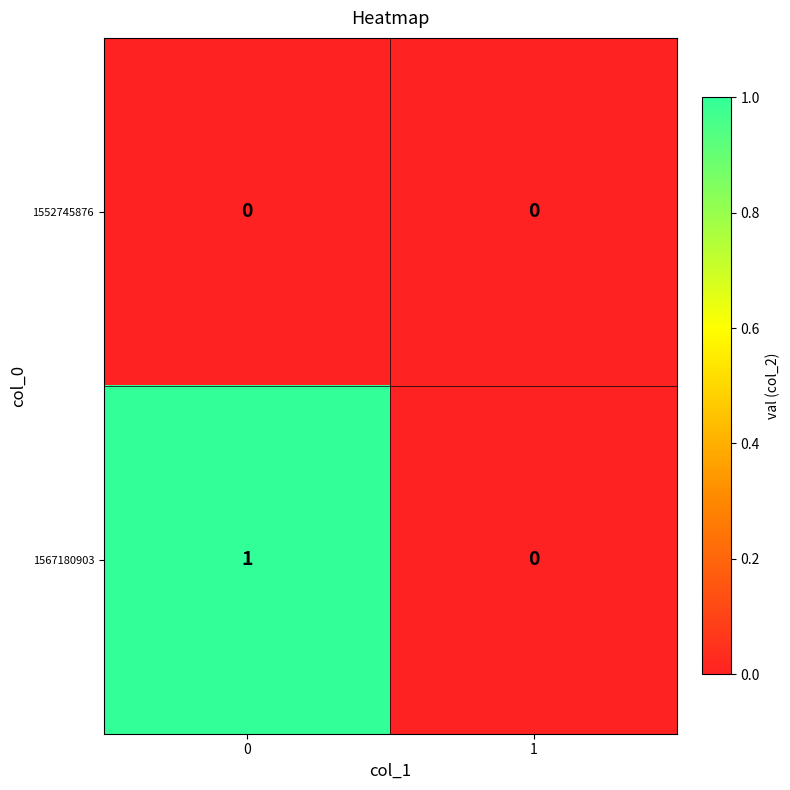

Is it true that 1552745876 equals 0 at 1?

True